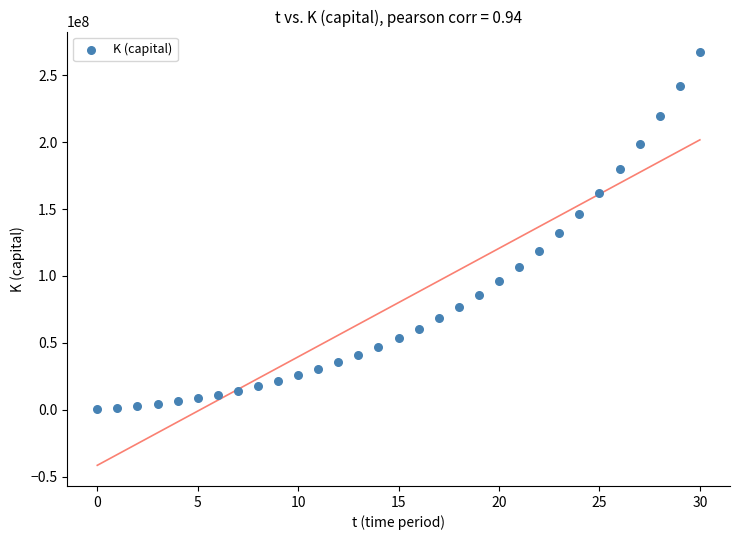

What is the range of Y values (max minus min)?

266329401.5